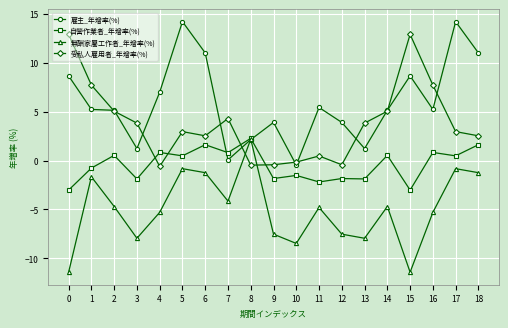

At which category does 自營作業者_年增率(%) reach its first local peak?

2